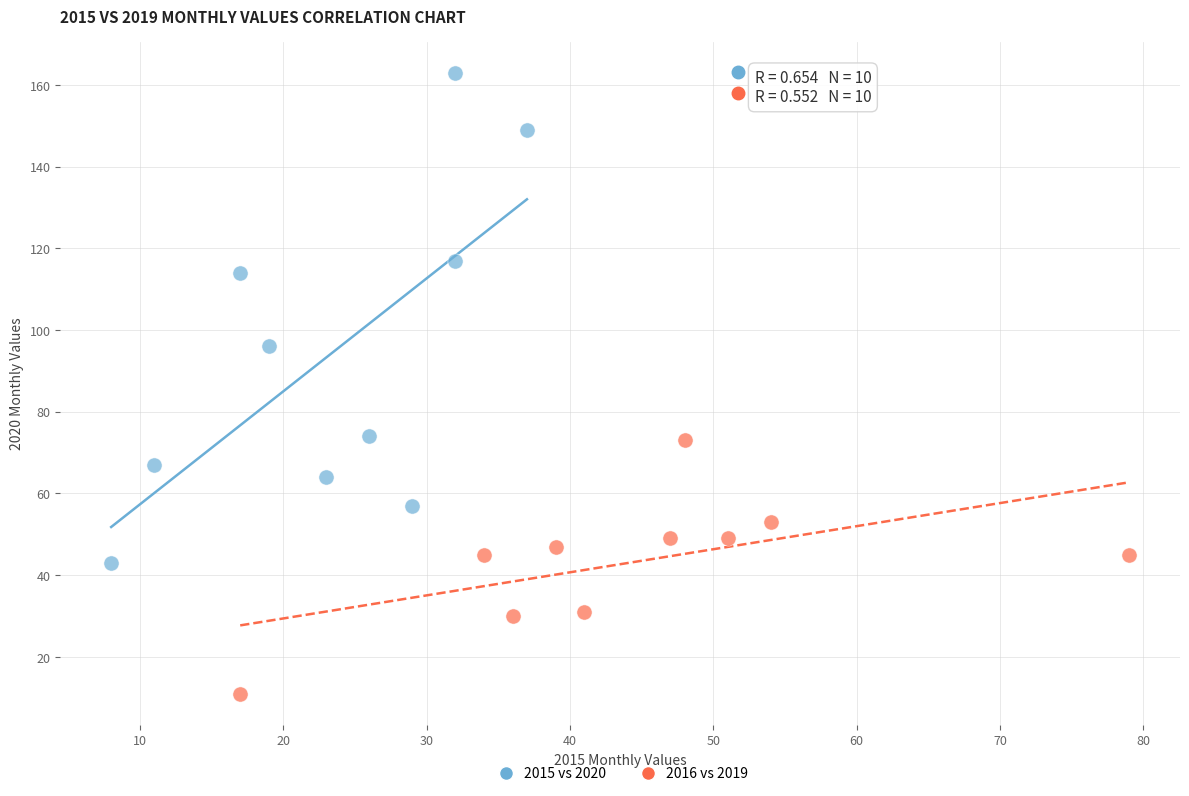

Which series has the widest spread of Y values?

2015 vs 2020